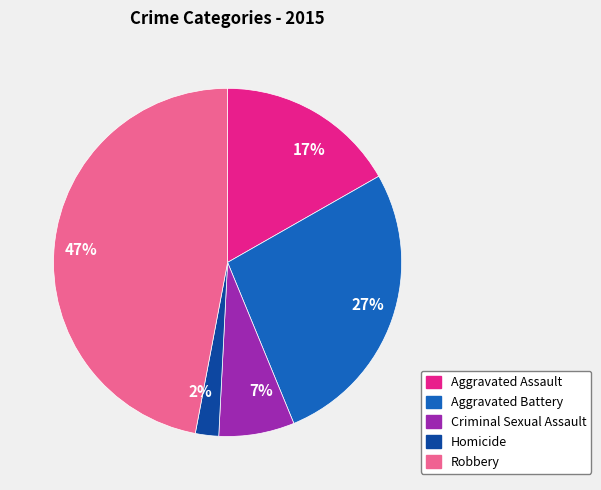

Is there a majority slice in this chart?

No